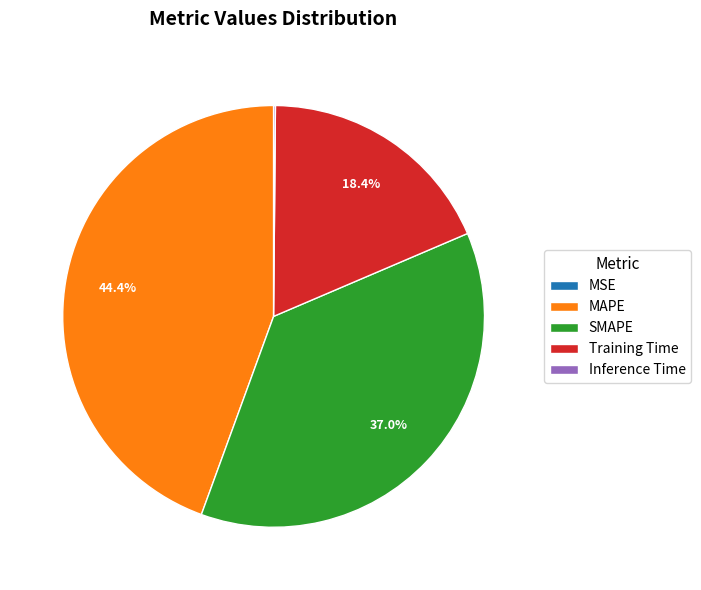

Does any single category account for the majority?

No